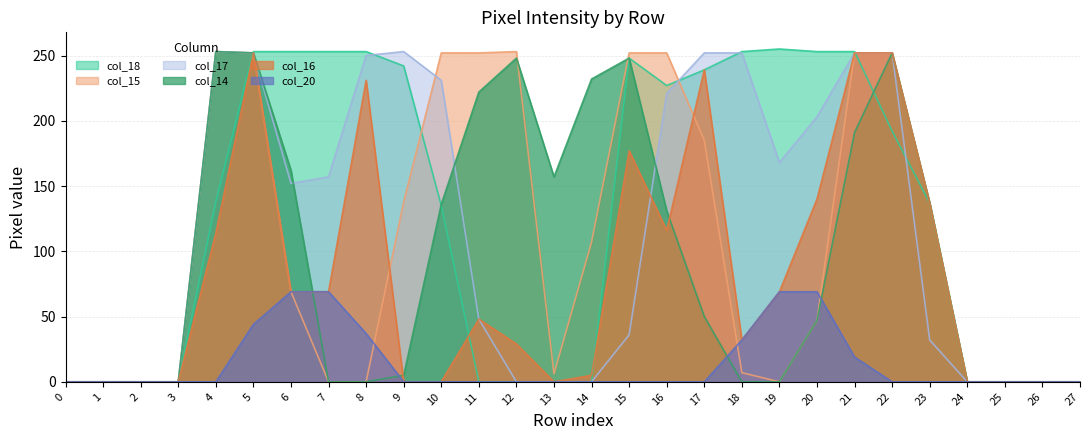

The col_15 series shows 328 at 16. True or false?

False